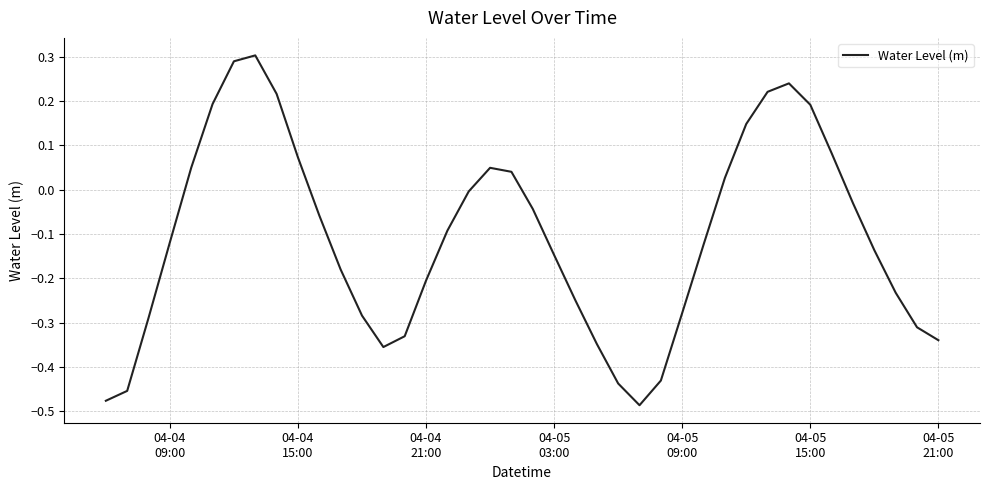

What is the difference between the maximum and minimum values?

0.8